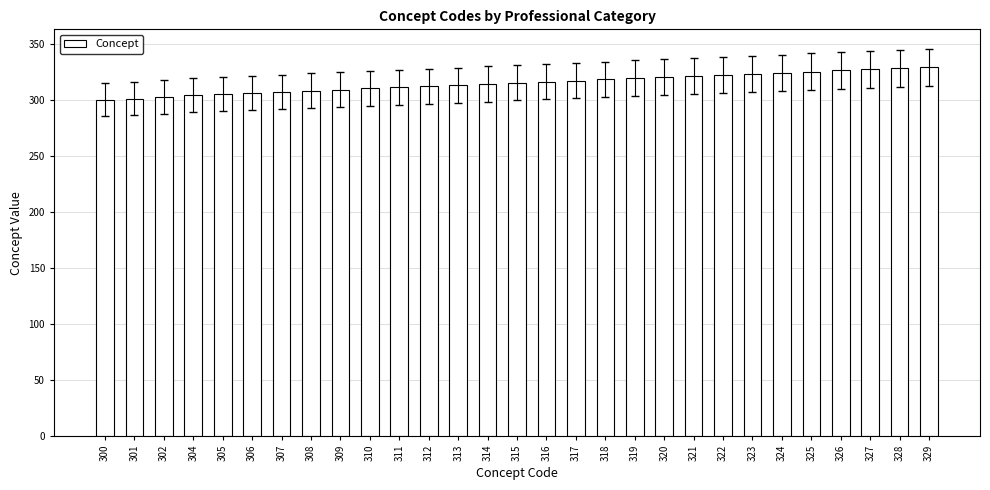

Between 328 and 304, which is larger?

328